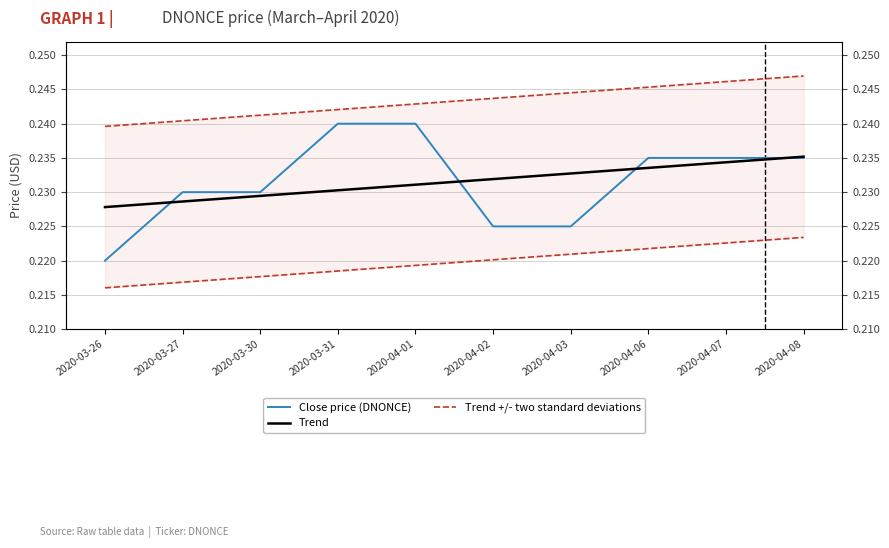

What is the minimum value shown in the chart?

0.2